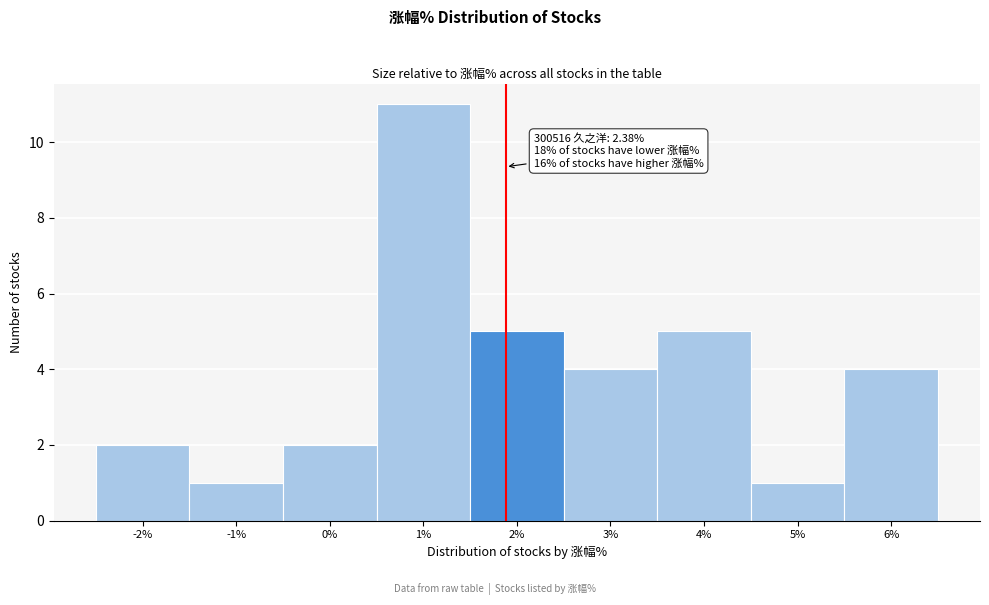

Reading right to left, extract all data points from this chart.

6%=4	5%=1	4%=5	3%=4	2%=5	1%=11	0%=2	-1%=1	-2%=2